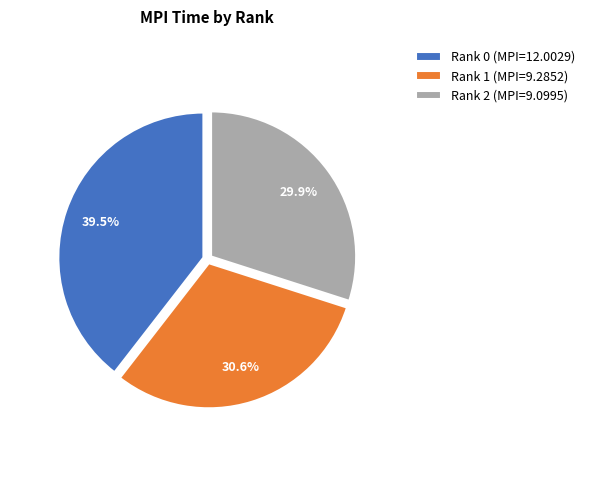

Is it true that Rank 2 is 30% of the pie?

True